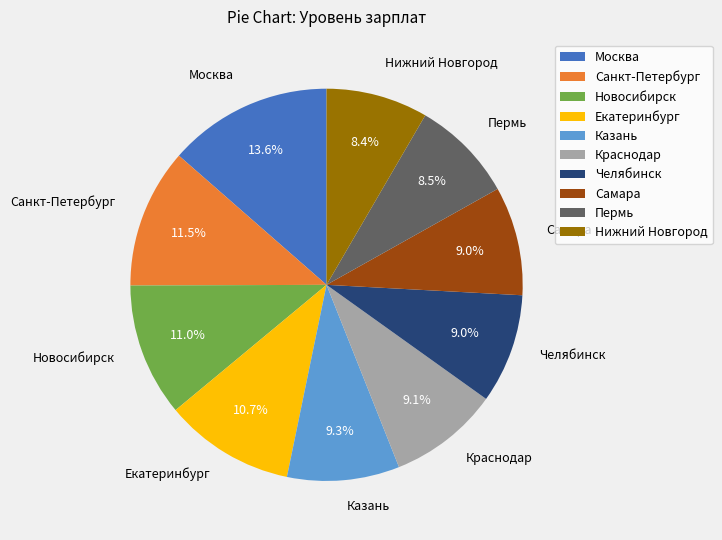

How many segments does this pie chart have?

10